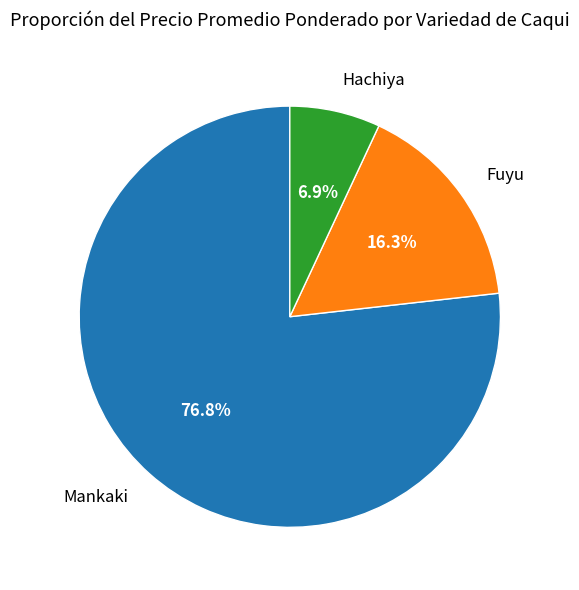

Is there any slice that represents more than half of the pie?

Yes